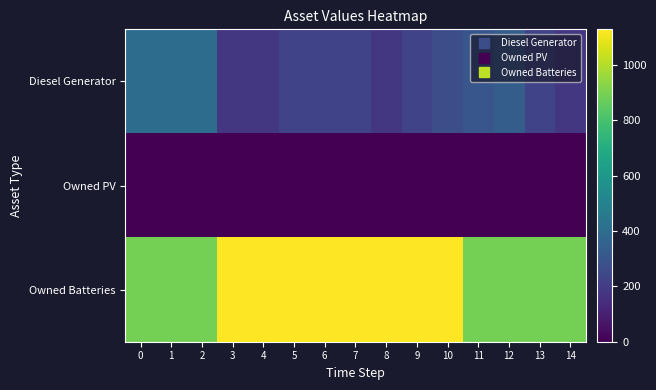

Reading left to right, extract all data points from this chart.

Diesel Generator: 0=400	1=400	2=400	3=183	4=183	5=227	6=227	7=227	8=182	9=226	10=266	11=302	12=335	13=226	14=182
Owned PV: 0=0	1=0	2=0	3=0	4=0	5=0	6=0	7=0	8=0	9=0	10=0	11=0	12=0	13=0	14=0
Owned Batteries: 0=892	1=892	2=892	3=1129	4=1129	5=1129	6=1129	7=1129	8=1129	9=1129	10=1129	11=893	12=893	13=893	14=893